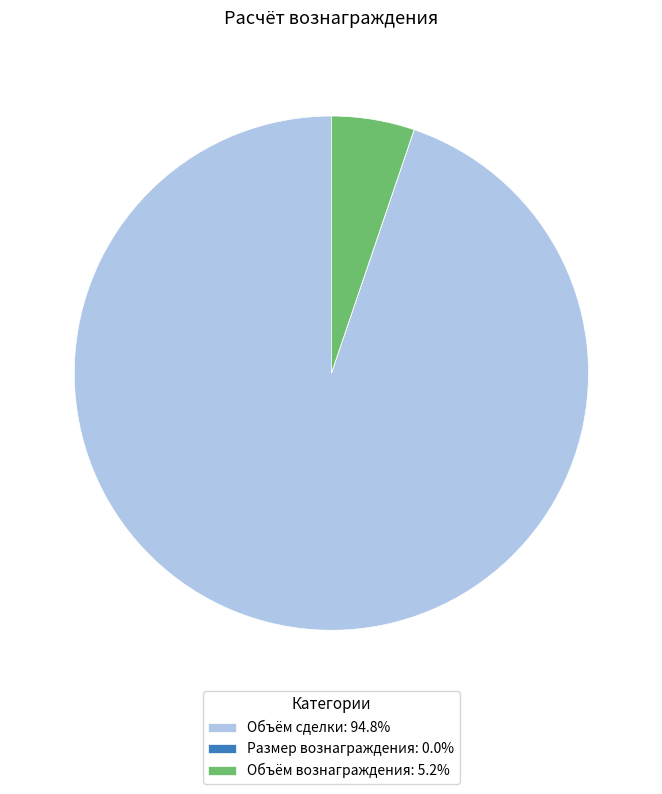

What is the largest slice in the pie chart?

Объём сделки